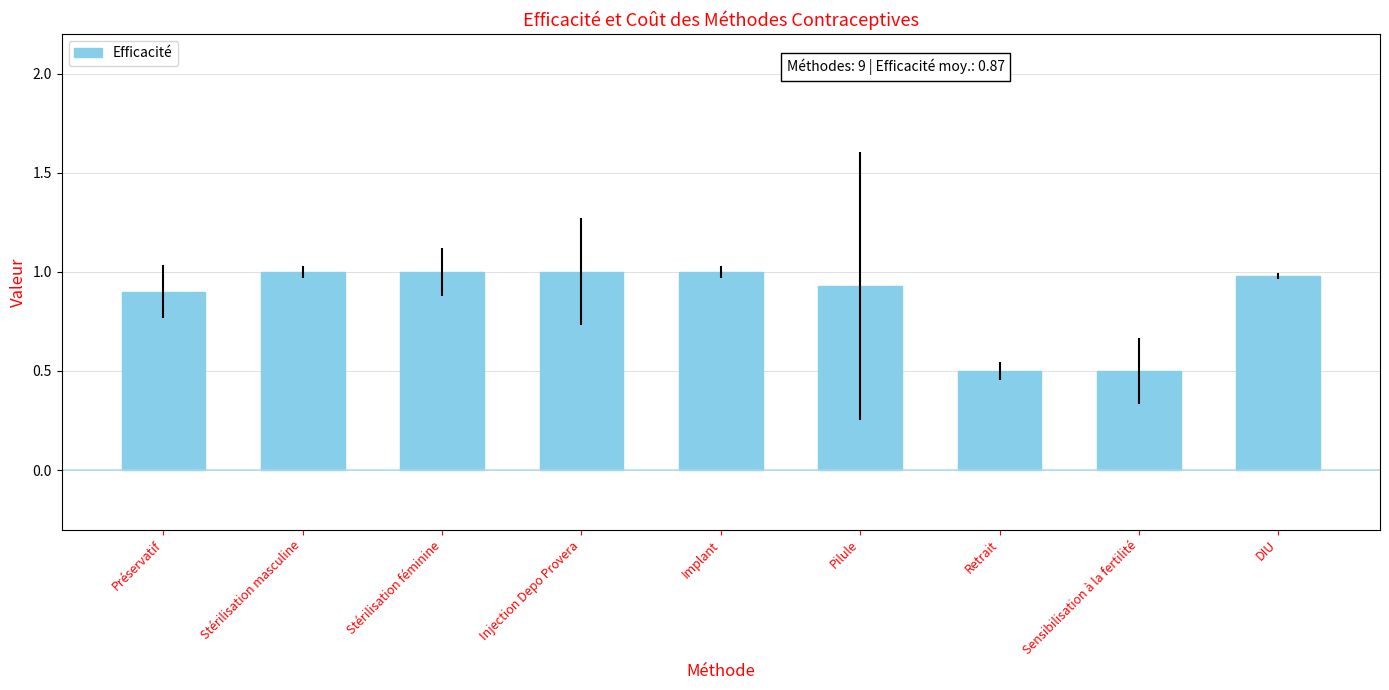

Is it true that the value at Stérilisation féminine is 1.0?

True